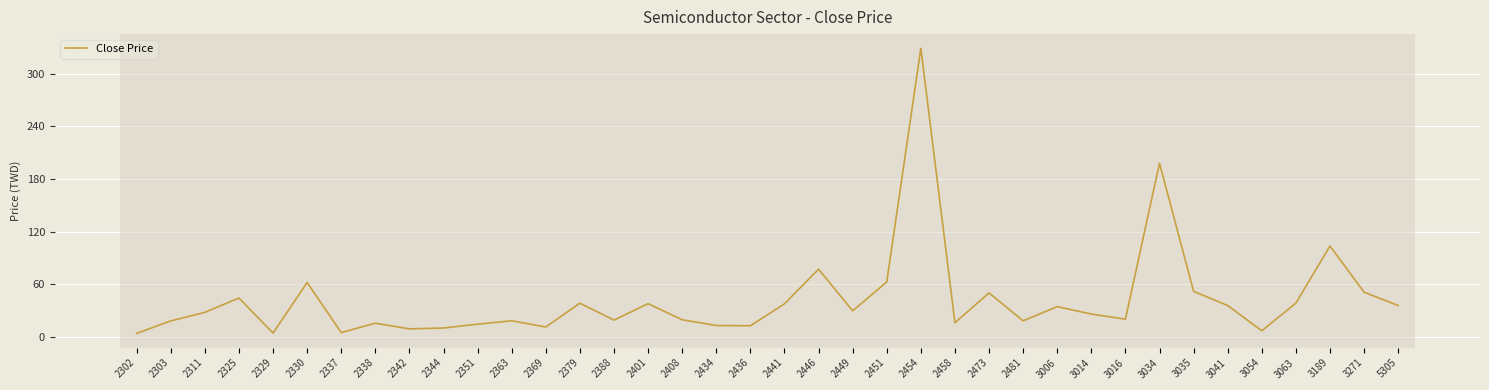

What is the sum of all values?

1602.6